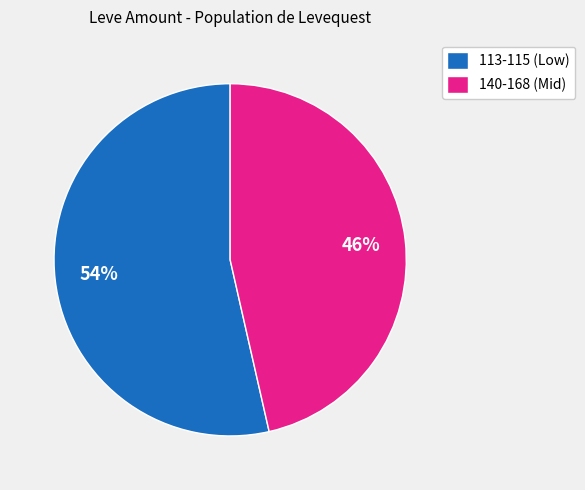

Is there a majority slice in this chart?

Yes